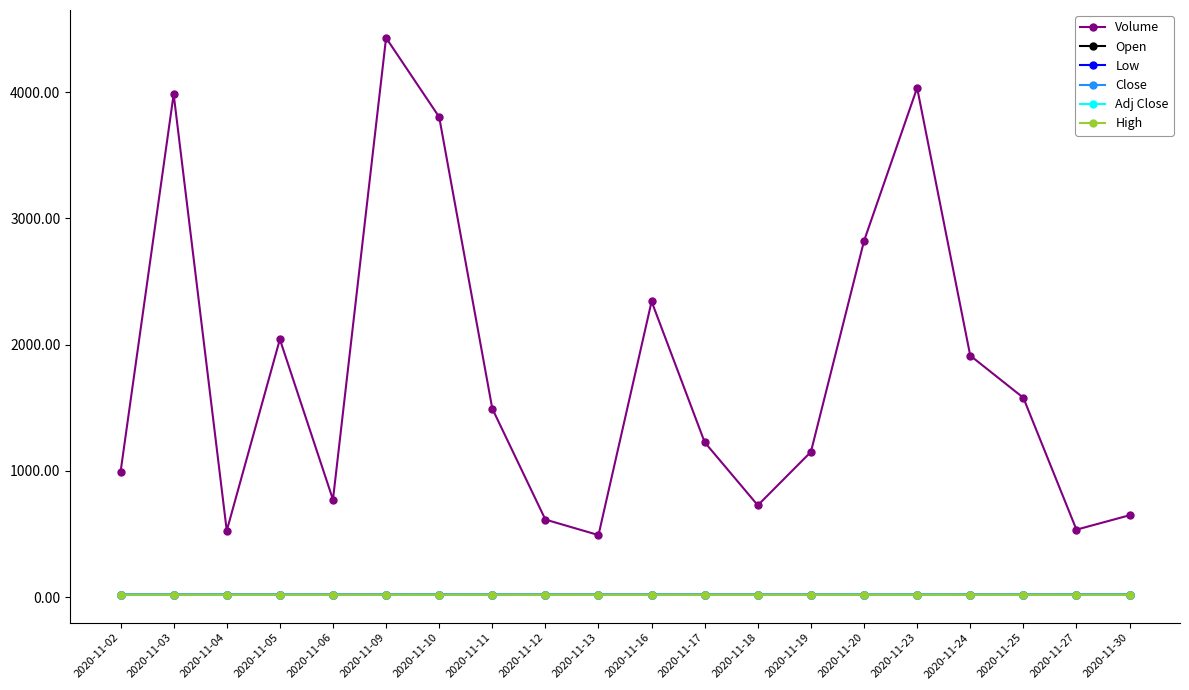

Is this an area chart (filled region under the line)?

No